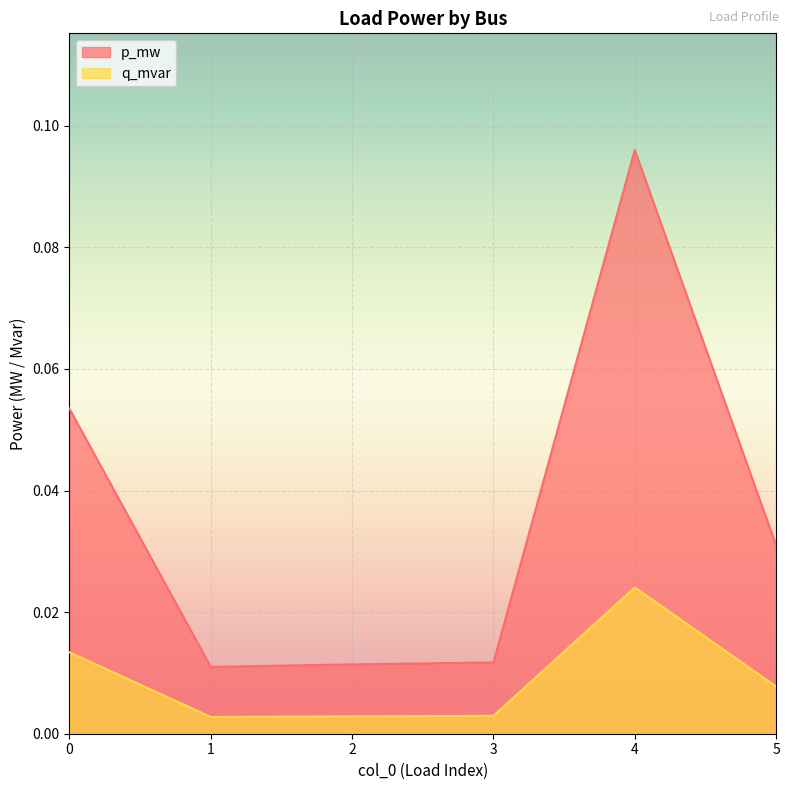

What is the total value across all series at 4?

0.1